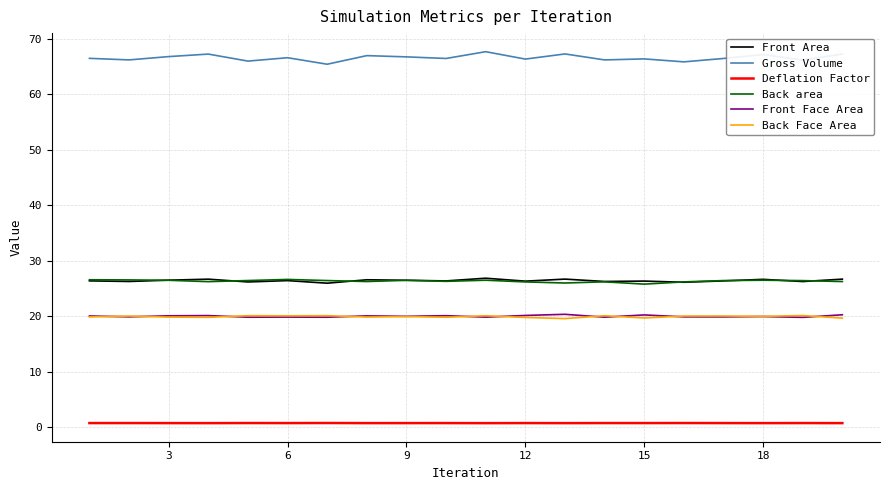

Which series has the largest total across all categories?

Gross Volume